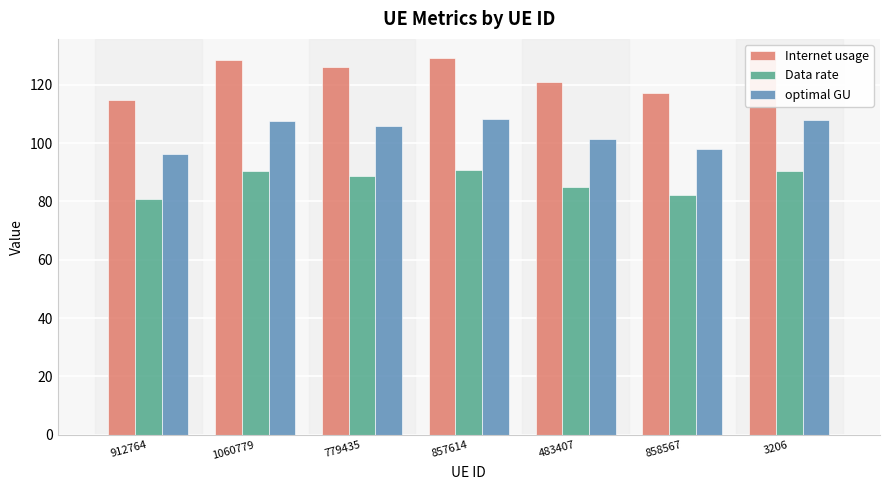

Does the chart contain stacked bars?

No